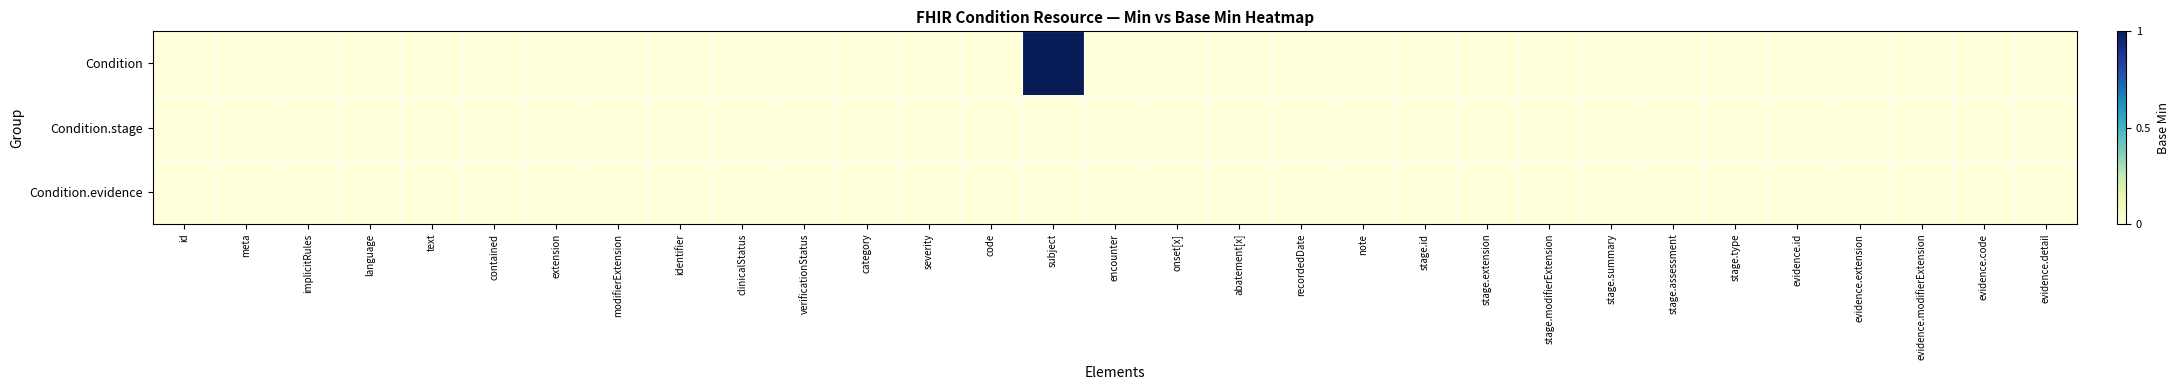

Which series has the widest spread of values?

Condition